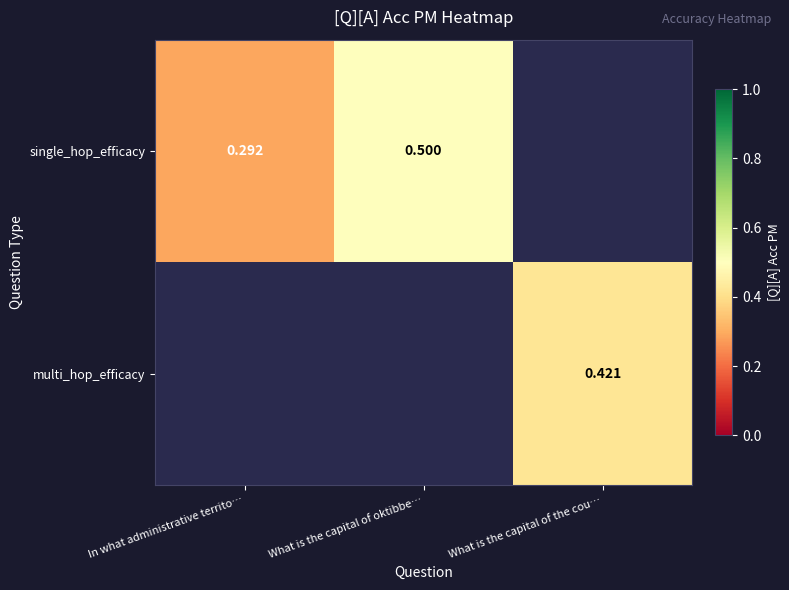

Is the value of multi_hop_efficacy at What is the capital of the cou… greater than the value of single_hop_efficacy at What is the capital of oktibbe…?

No